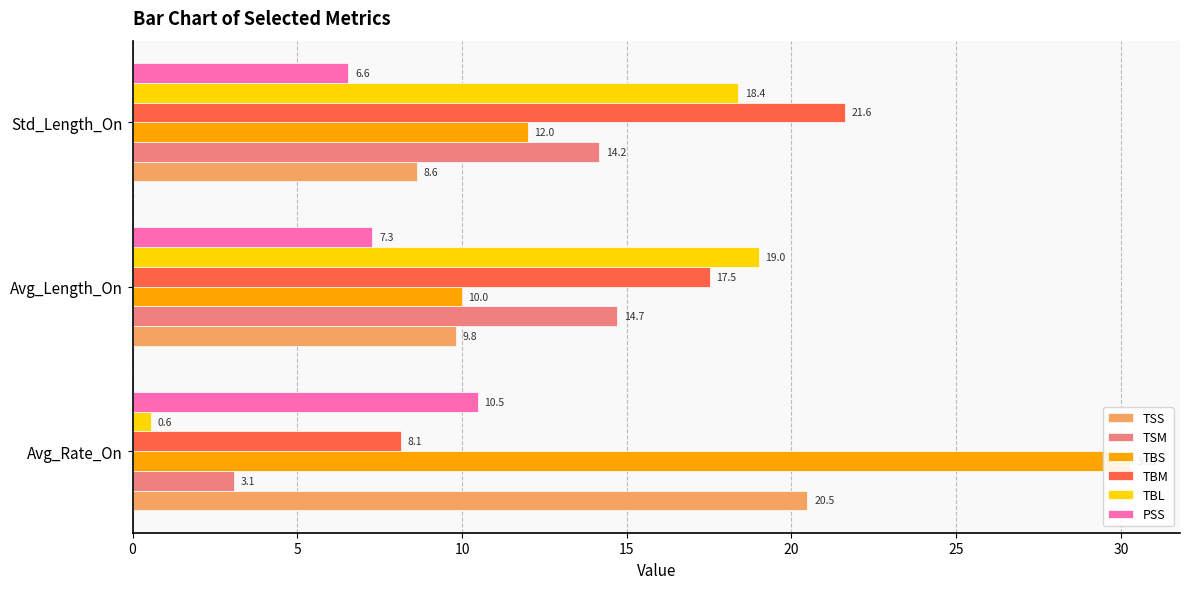

Reading left to right, extract all data points from this chart.

TSS: 20.5	9.8	8.6
TSM: 3.1	14.7	14.2
TBS: 30.3	10.0	12.0
TBM: 8.1	17.5	21.6
TBL: 0.6	19.0	18.4
PSS: 10.5	7.3	6.6